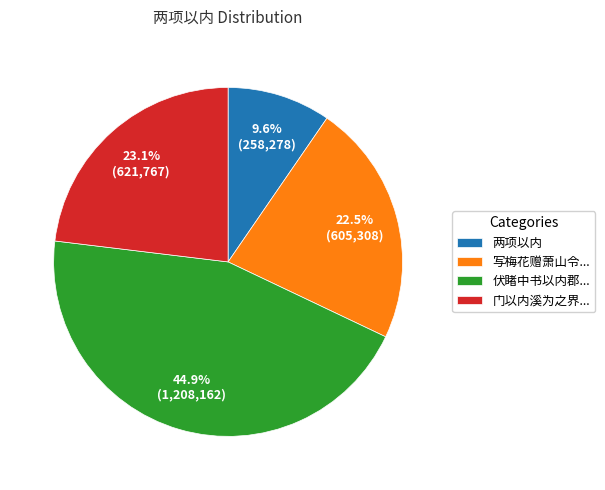

Which category has the smallest portion of the pie?

两项以内